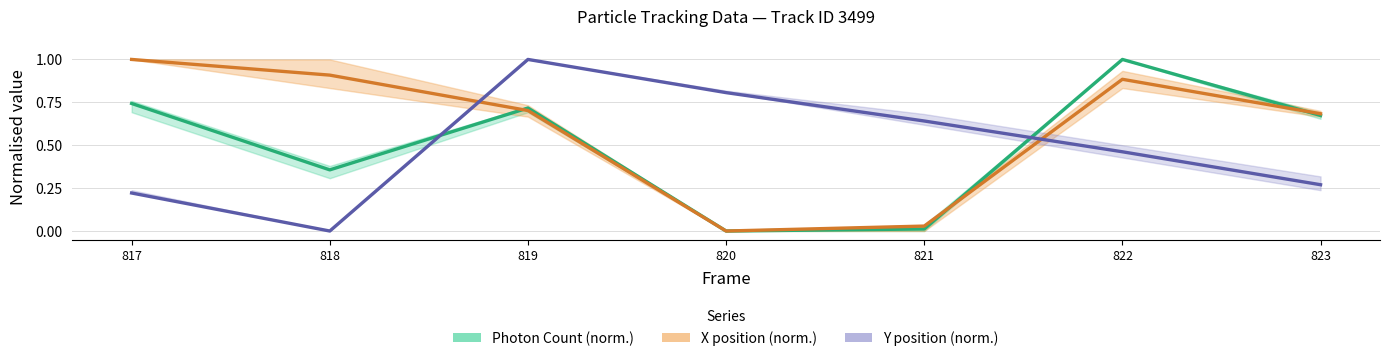

Read the Y position (norm.) value at 817.

0.2